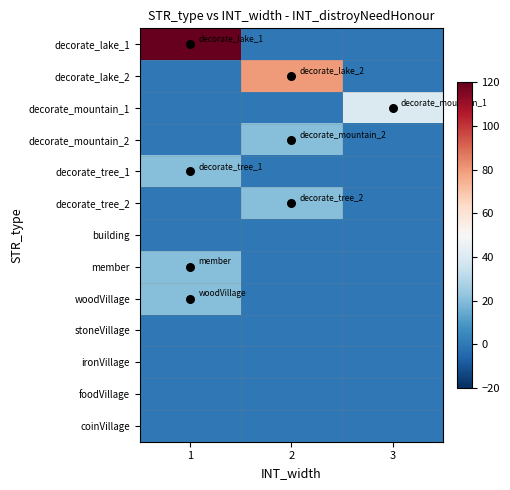

How many categories are shown in the chart?

3